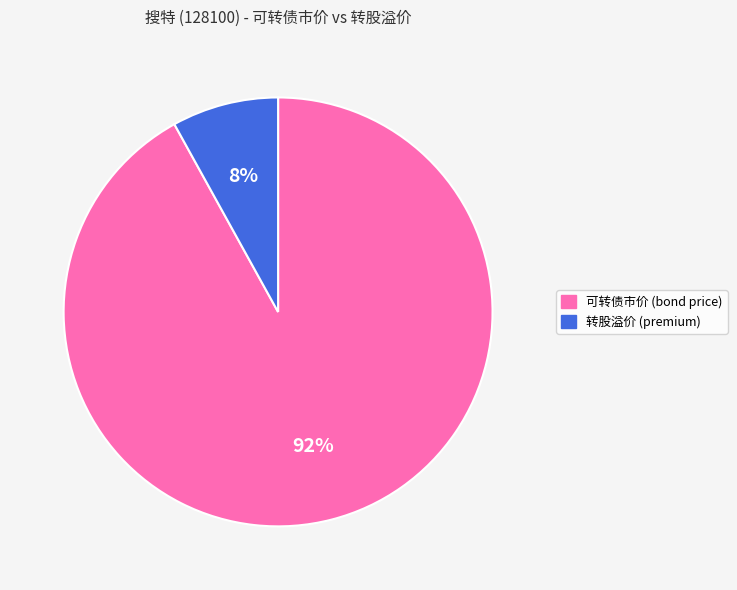

How many segments does this pie chart have?

2